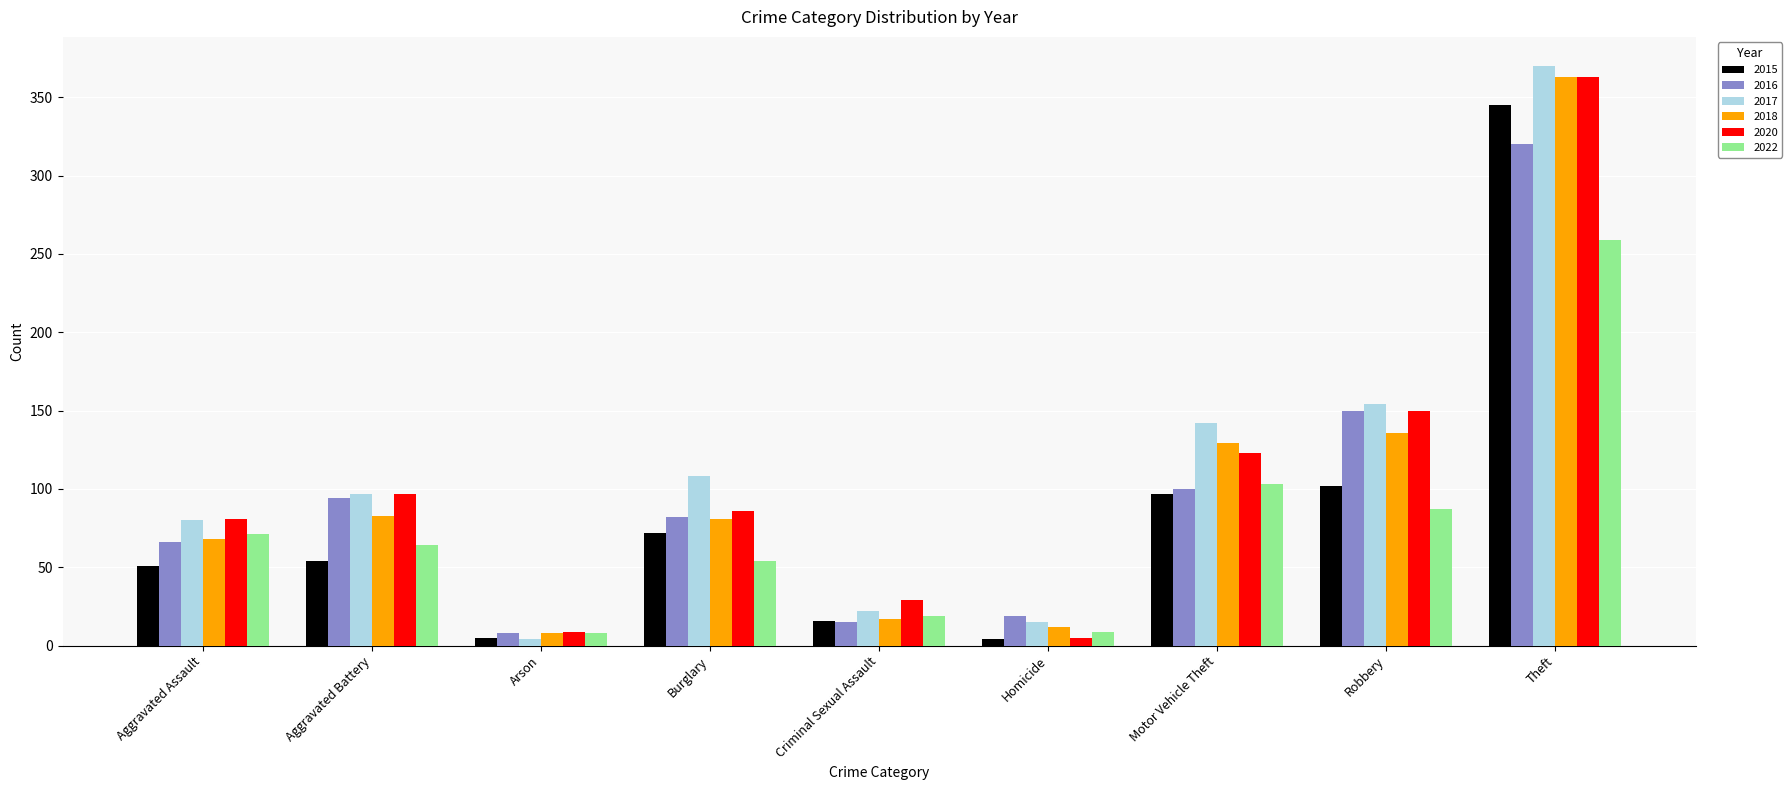

Does the chart contain stacked bars?

No